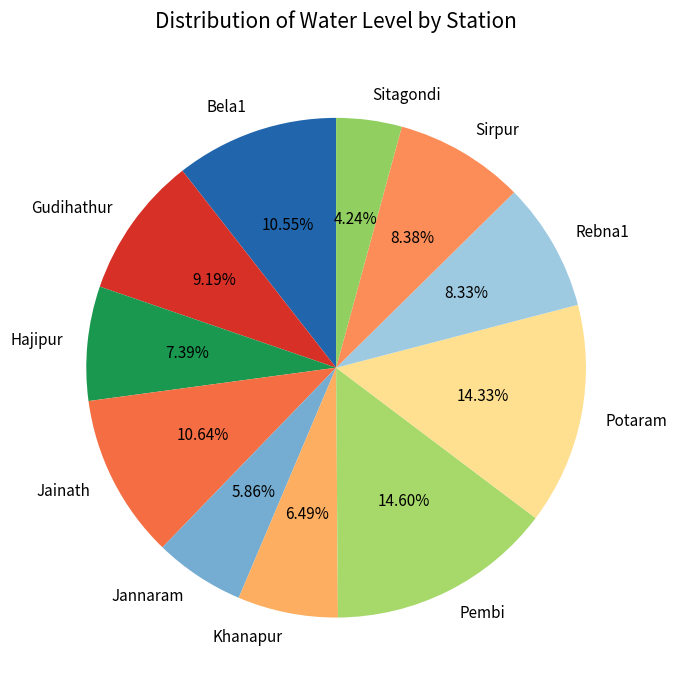

To the nearest percent, what percentage of the pie is Bela1?

11%